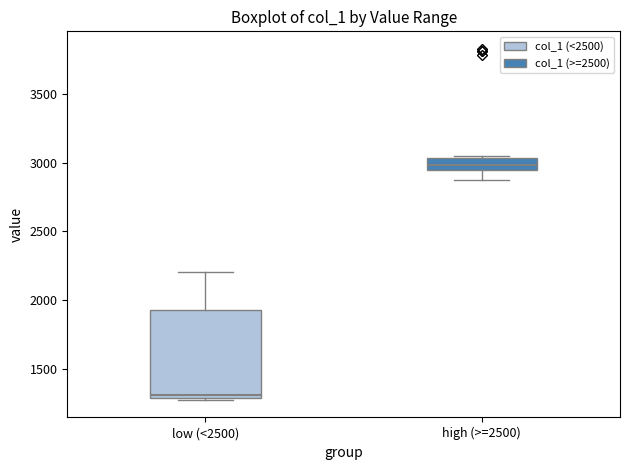

Which box's median line is the highest?

high (>=2500)